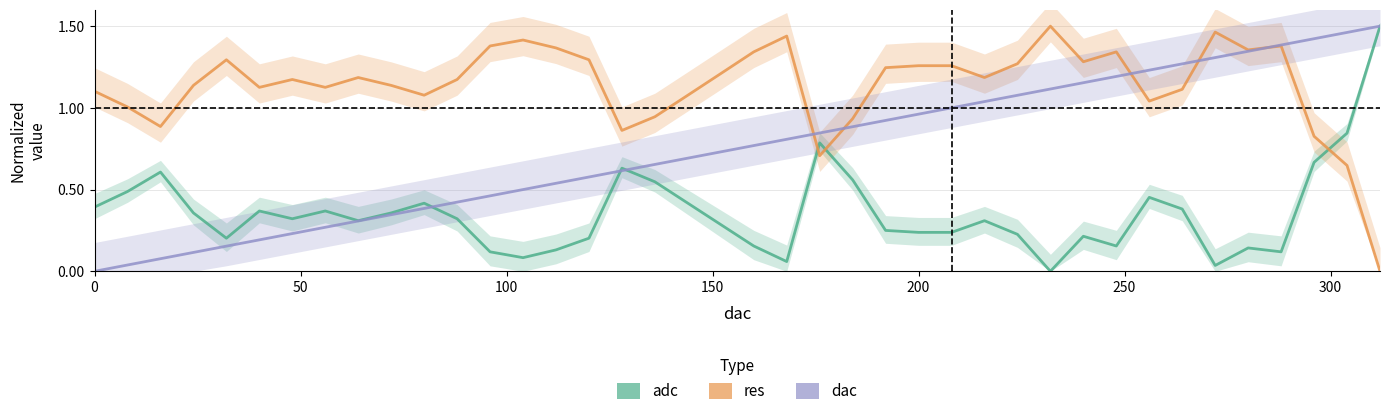

How many lines are shown in the chart?

3